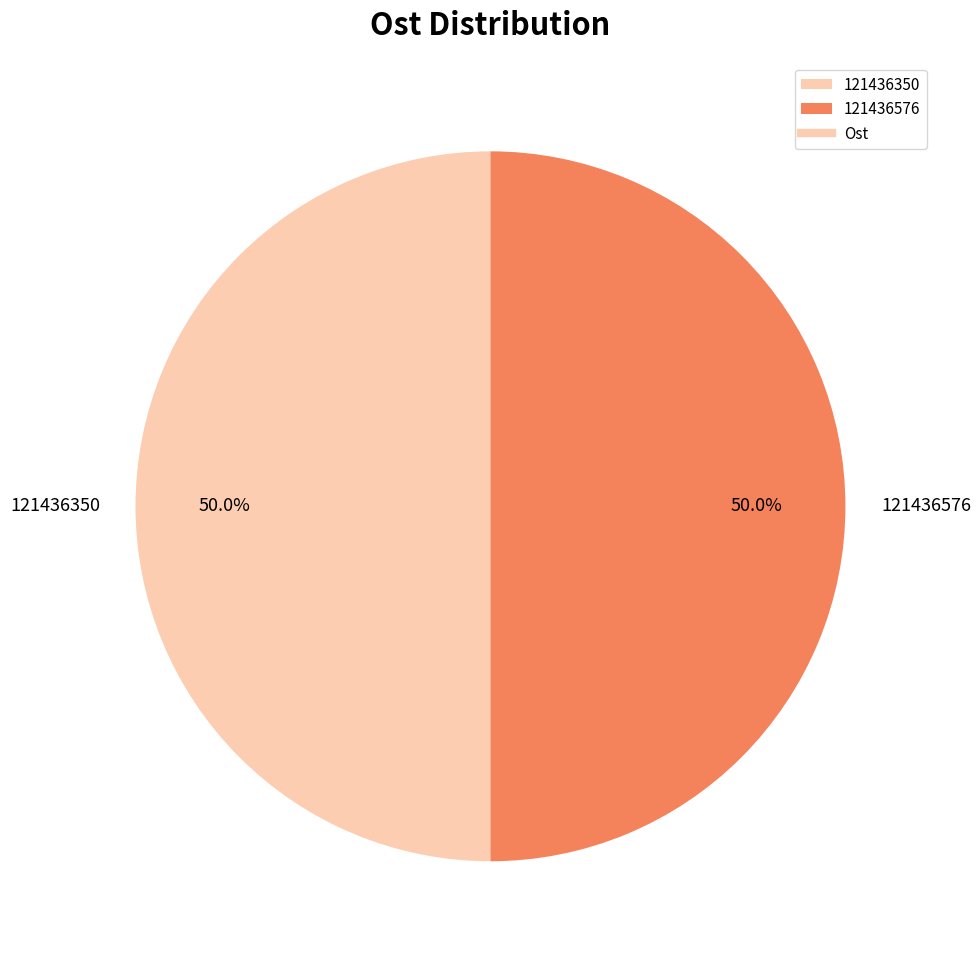

What is the ratio of the value at 121436576 to the value at 121436350?

1.0